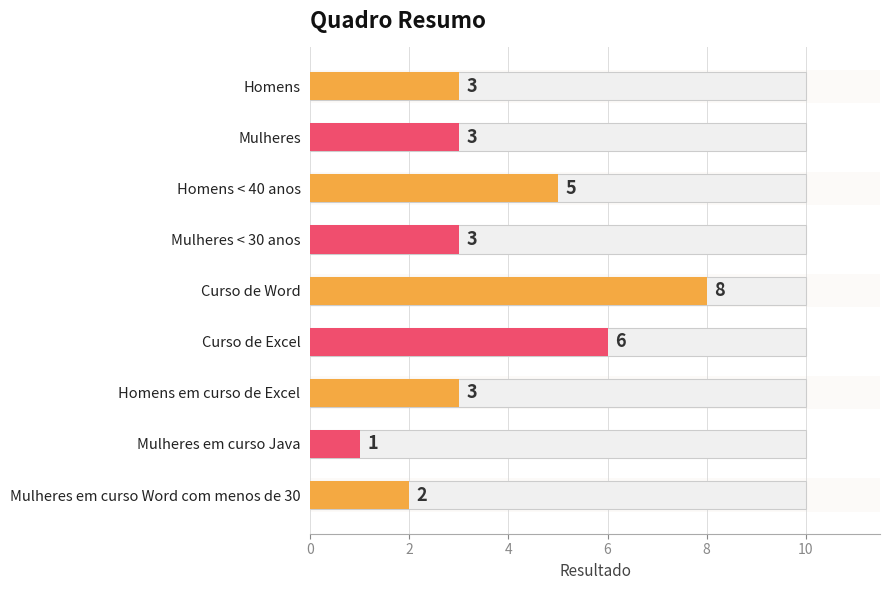

Count the number of categories in the chart.

9